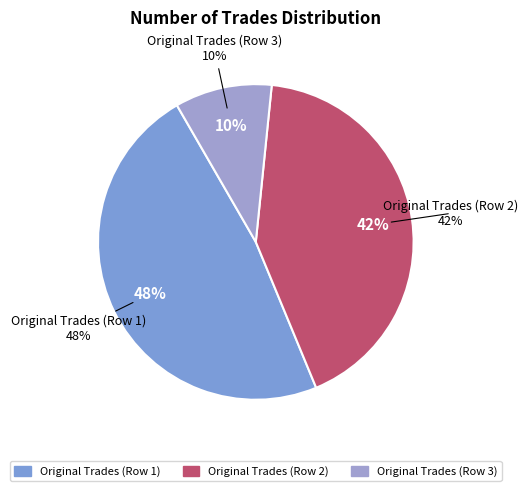

To the nearest percent, what is the difference between the largest and smallest slice percentages?

38%